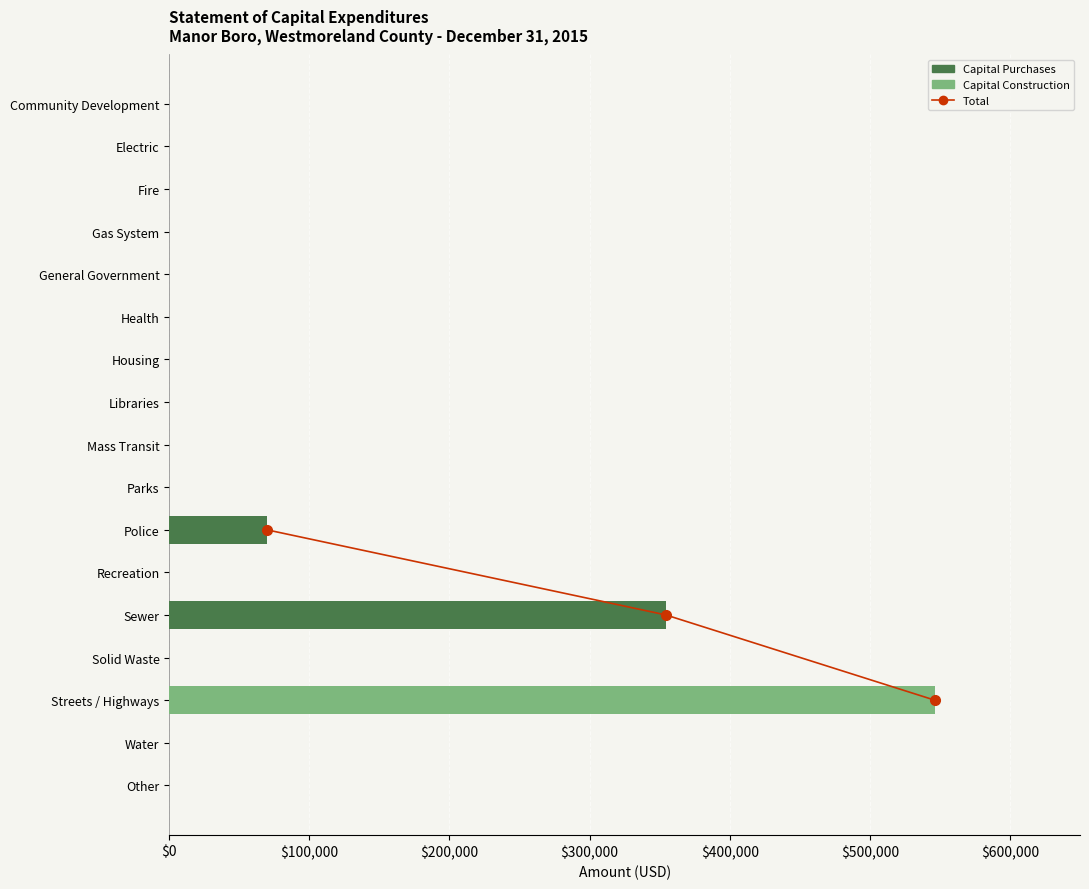

List the labels in order of Capital Purchases value, largest first.

Sewer, Police, Community Development, Electric, Fire, Gas System, General Government, Health, Housing, Libraries, Mass Transit, Parks, Recreation, Solid Waste, Streets / Highways, Water, Other